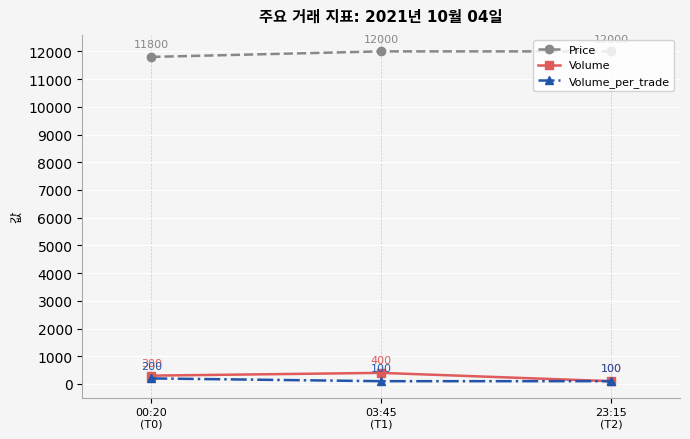

What is the maximum value for Volume?

400